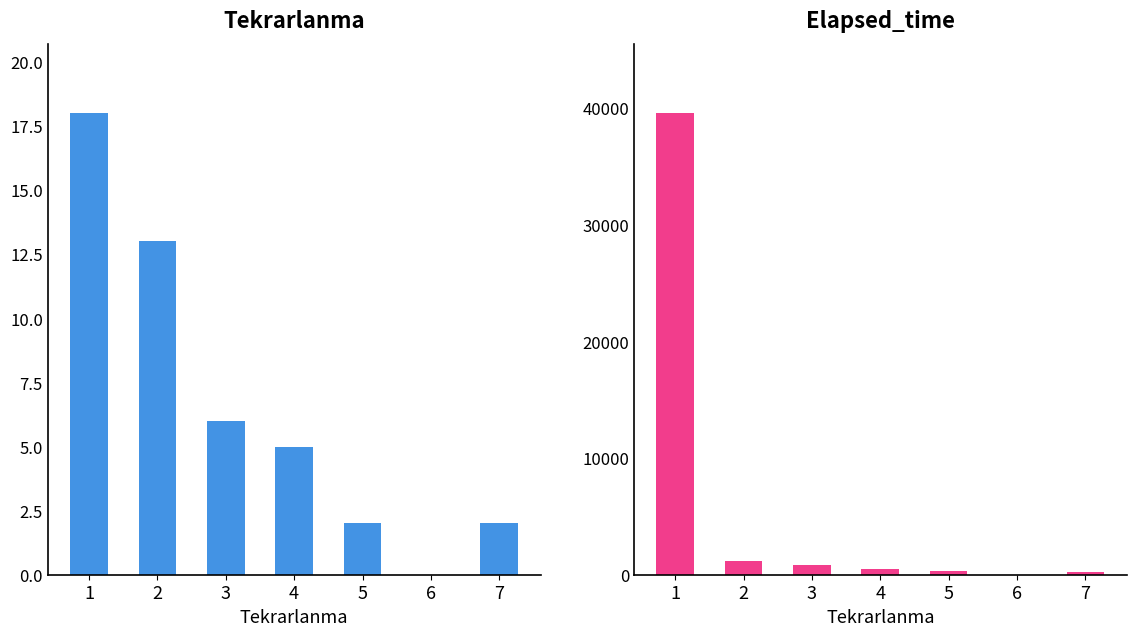

At 4, list the series in order from smallest to largest.

Tekrarlanma, Elapsed_time